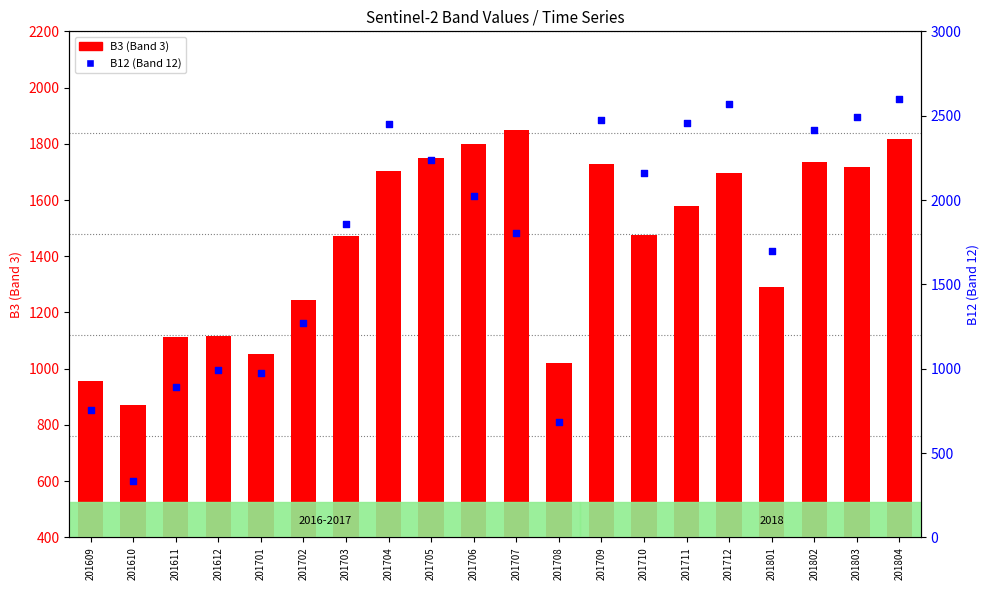

Which series reaches the minimum Y coordinate?

B12